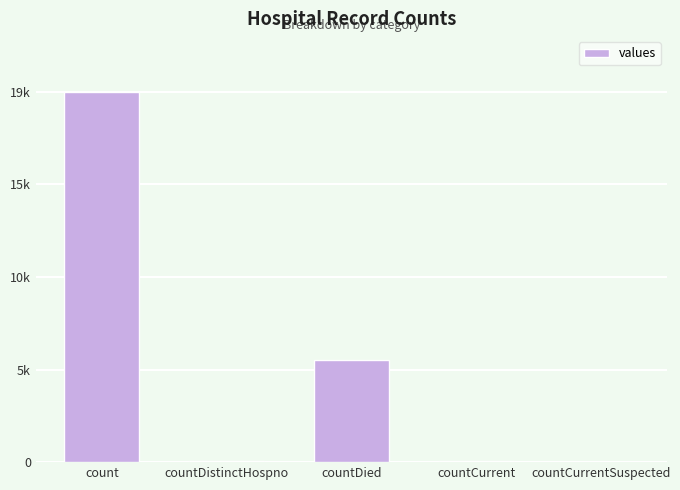

True or false: the data shows 0 at countCurrentSuspected.

True